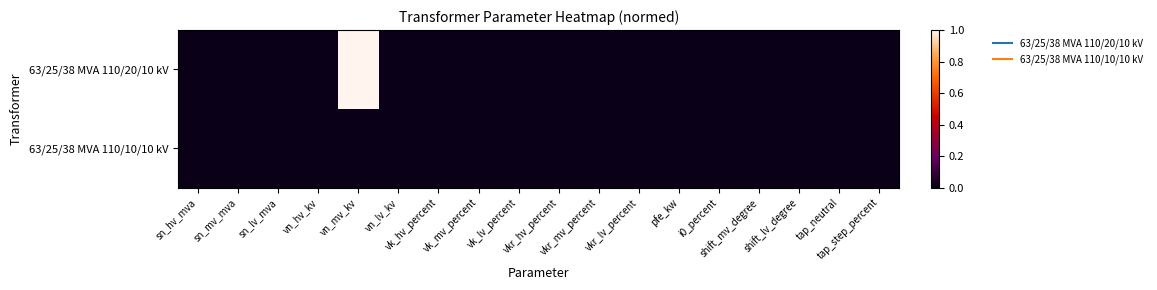

Rank the series at vk_mv_percent from lowest to highest value.

63/25/38 MVA 110/20/10 kV, 63/25/38 MVA 110/10/10 kV